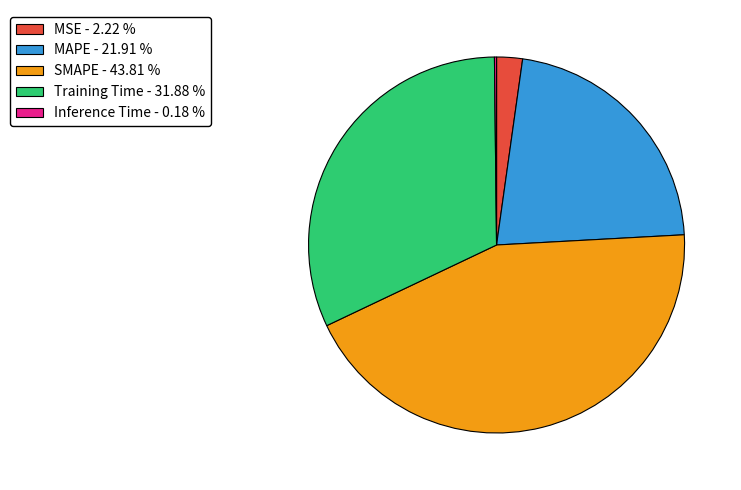

What is the largest slice in the pie chart?

SMAPE